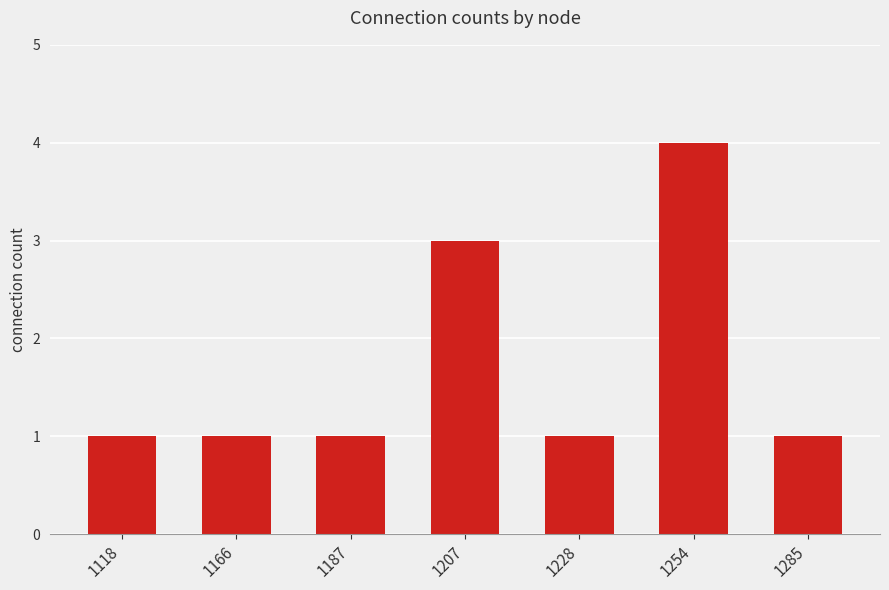

What is the value of the 4th bar from the left?

3